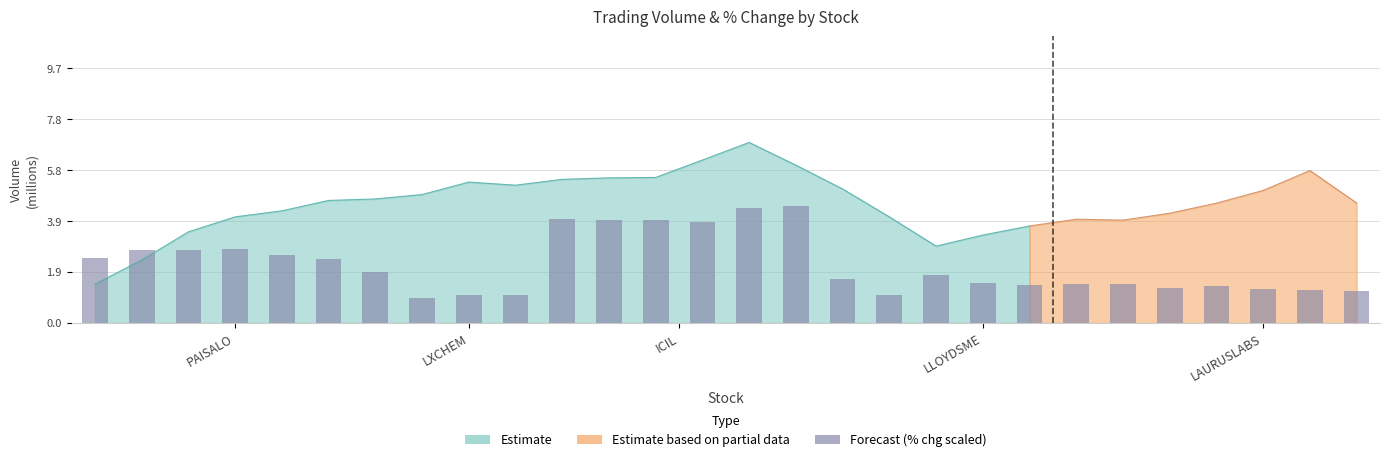

What is the sum of the values at LAURUSLABS and 19?

4.1